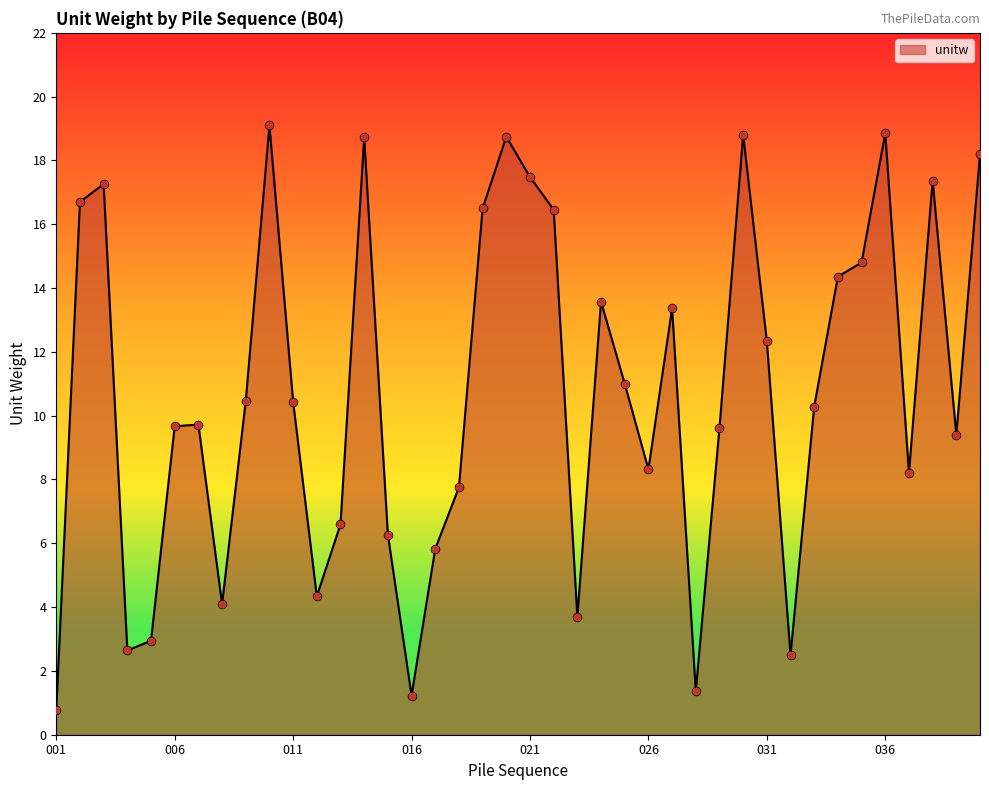

What is the difference between the maximum and minimum values?

18.3